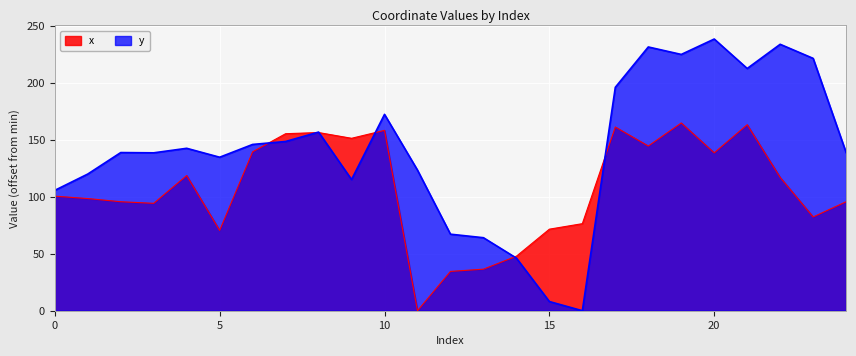

Which series changed the most between 15 and 19?

y